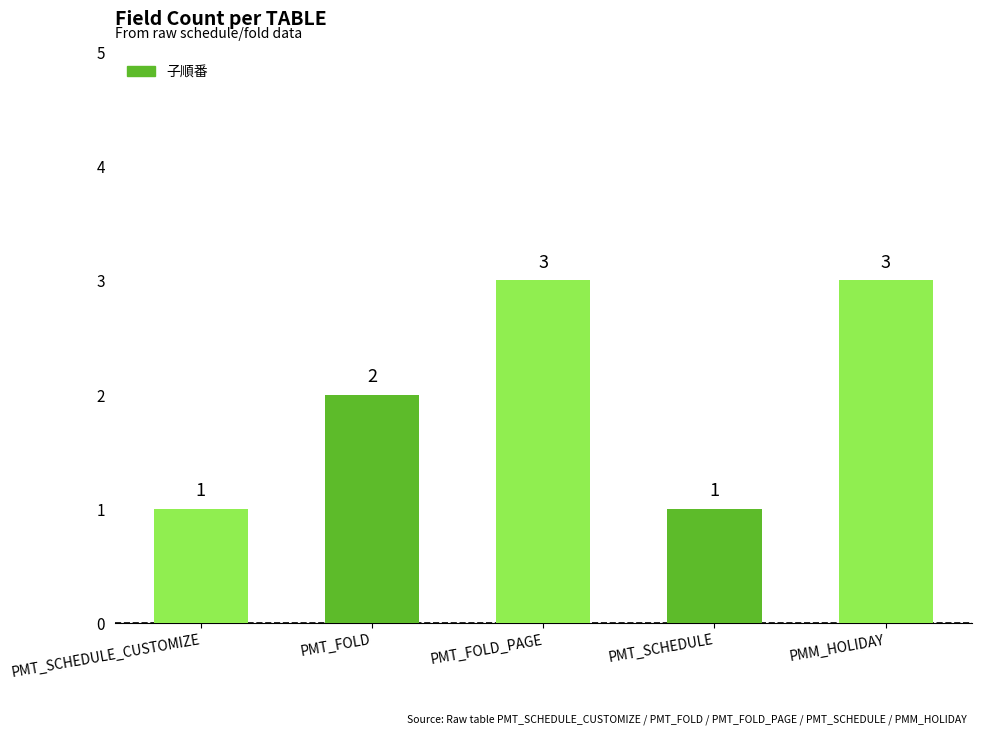

Reading left to right, list all the values displayed in this chart.

1	2	3	1	3